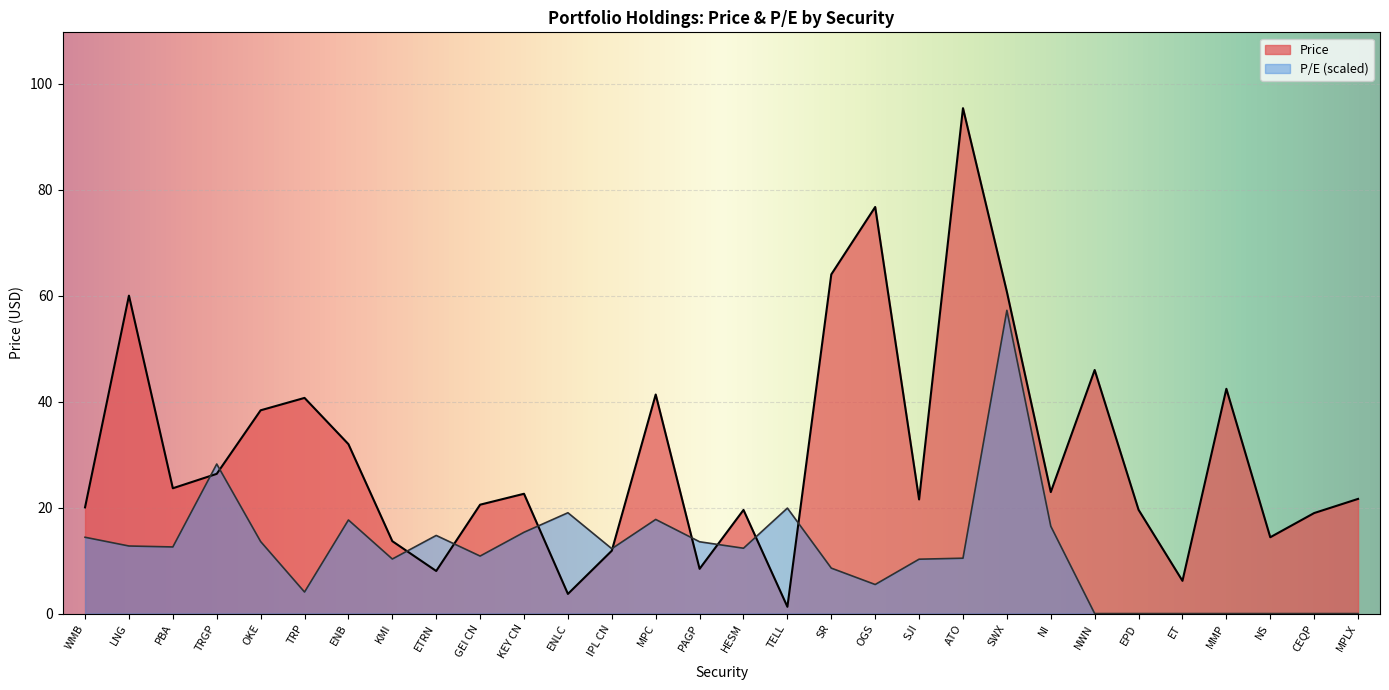

What is the lowest value of the Price series?

1.3